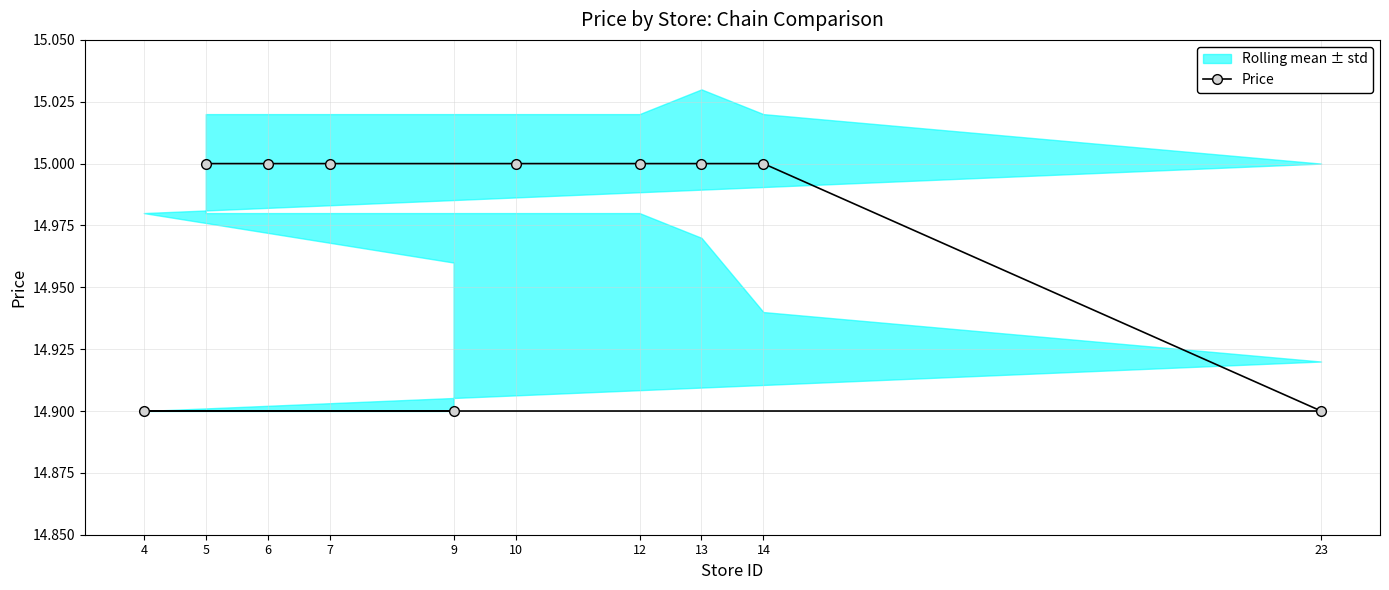

What is the value of the Price point at the 4th from the left?

15.0